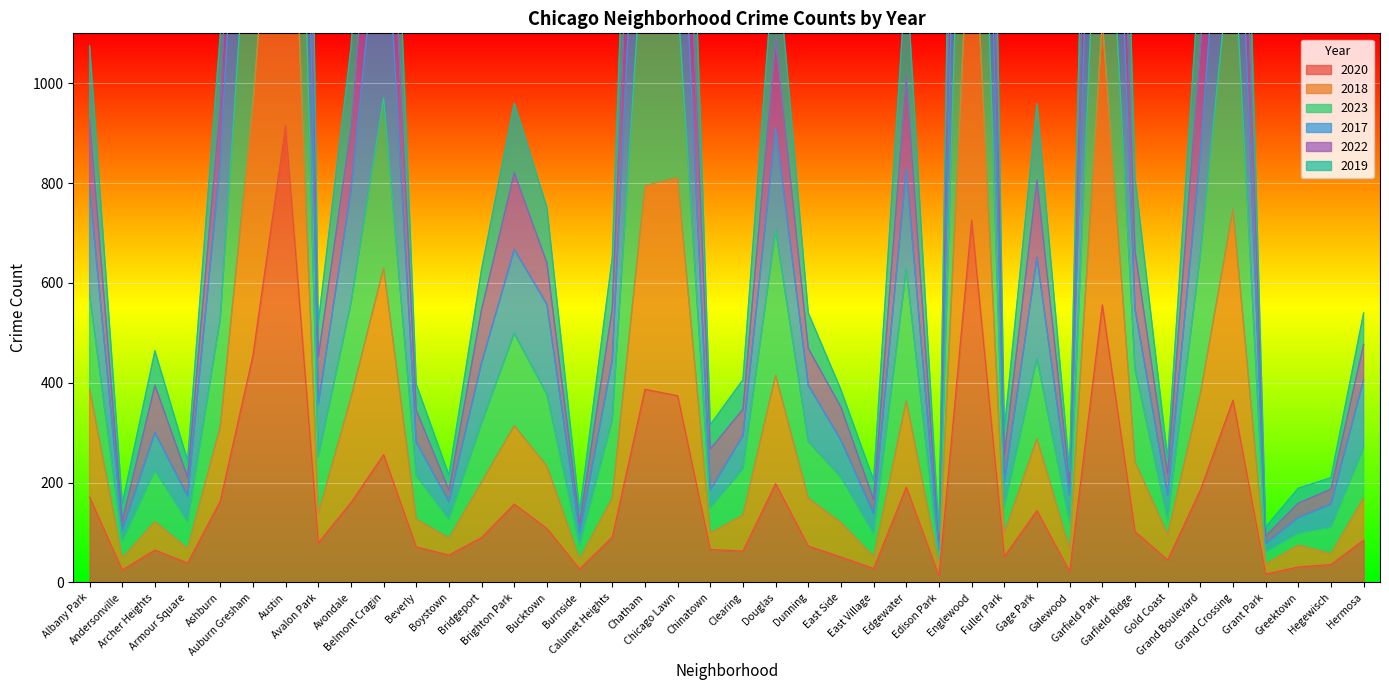

What is the difference between the 2019 values at East Side and Armour Square?

142